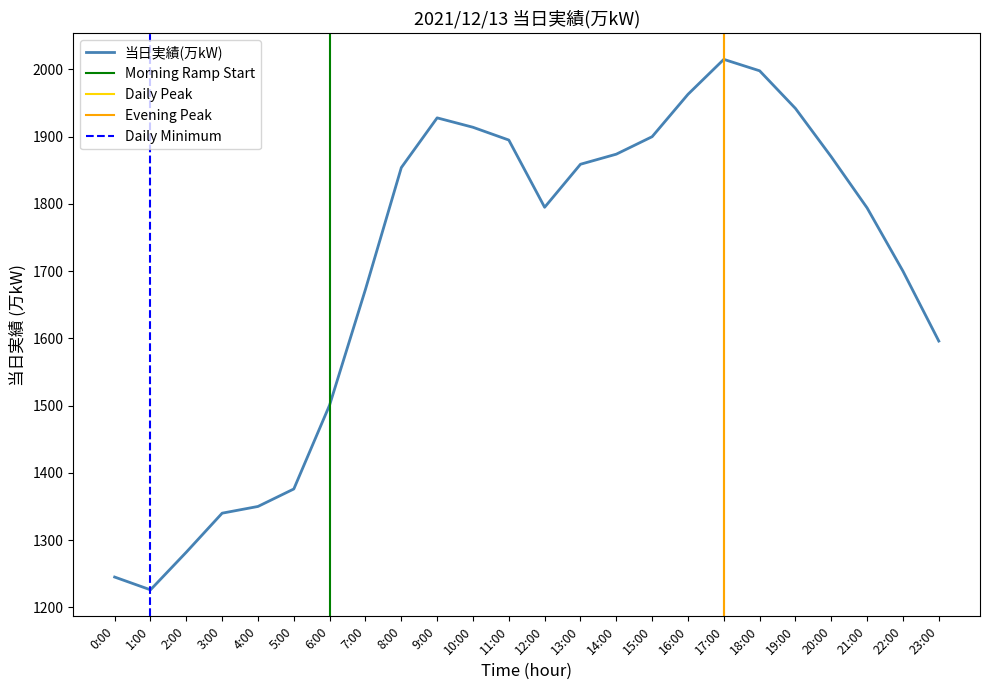

What is the label of the 20th point from the right?

4:00